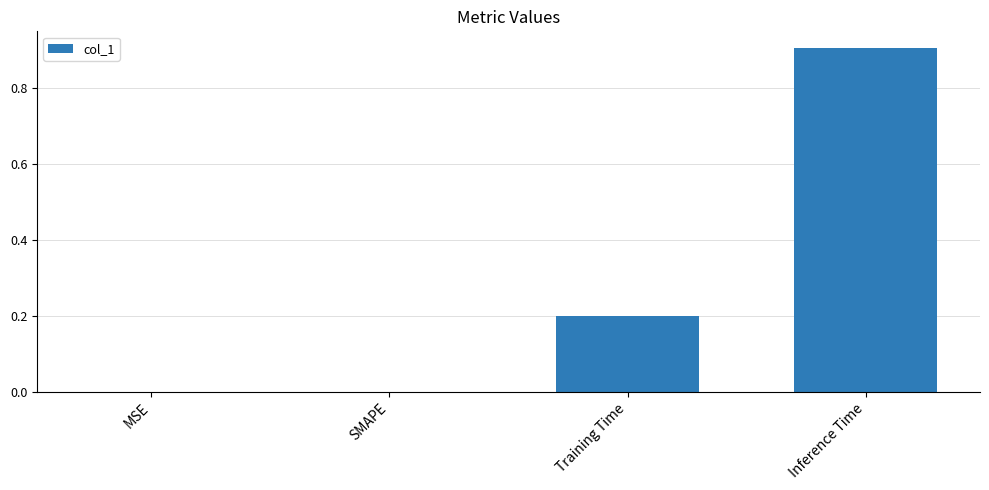

Reading right to left, extract all data points from this chart.

0.9	0.2	0.0	0.0